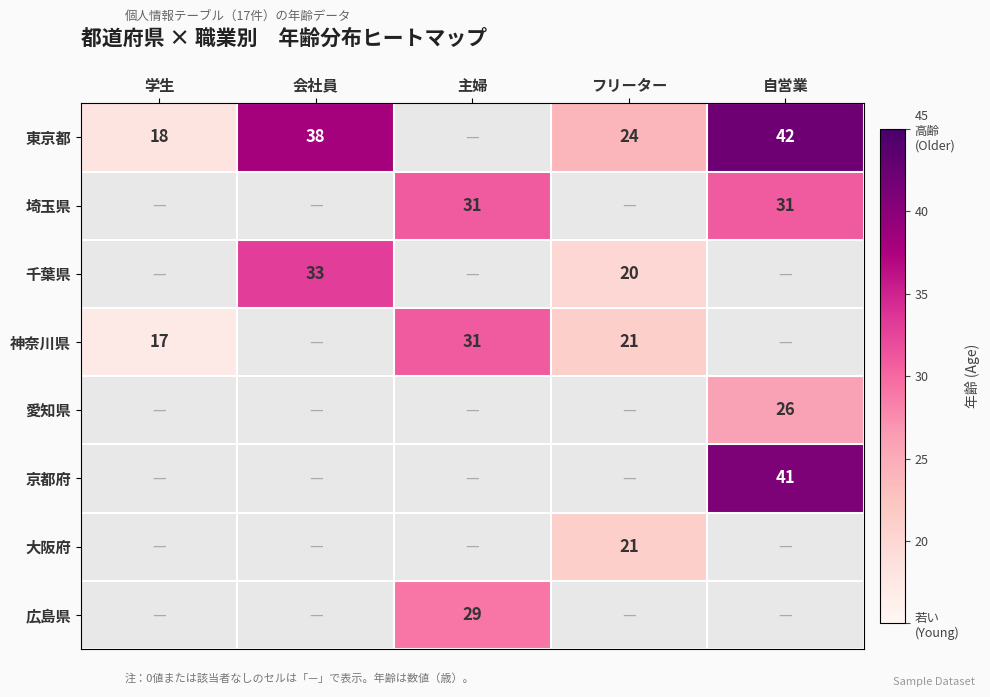

Between 主婦 and 学生, which is larger?

学生